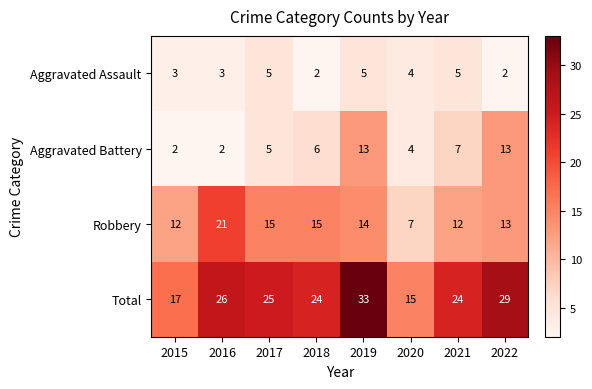

Count the number of data series in this chart.

4